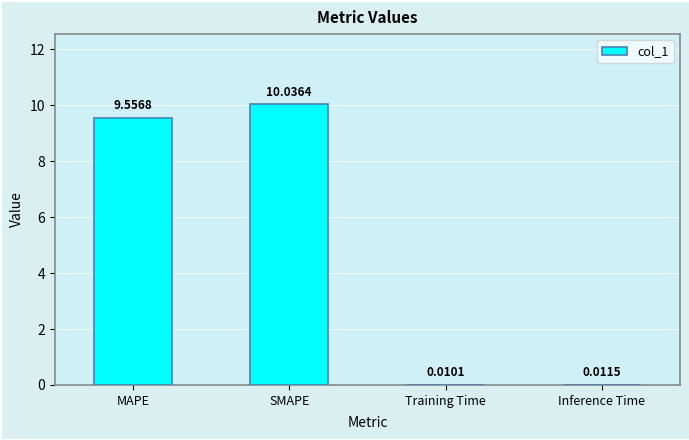

What is the greatest value displayed?

10.0